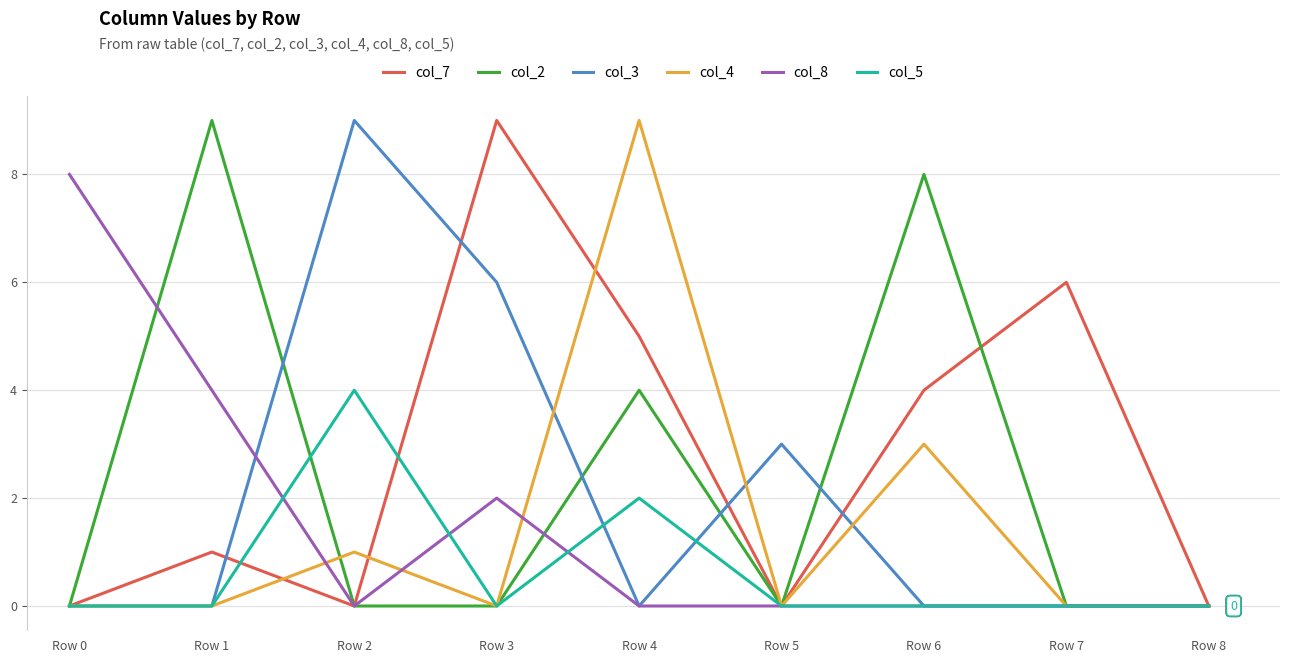

At which label does col_7 reach its peak?

Row 3